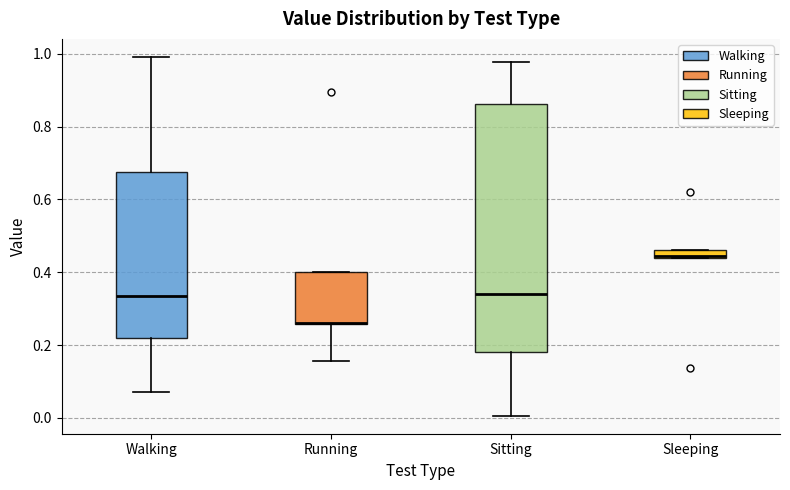

Where does the lower whisker of the box for Running end on the y-axis? The values are not printed on the chart, so give them approximately, as read against the axis.

0.16